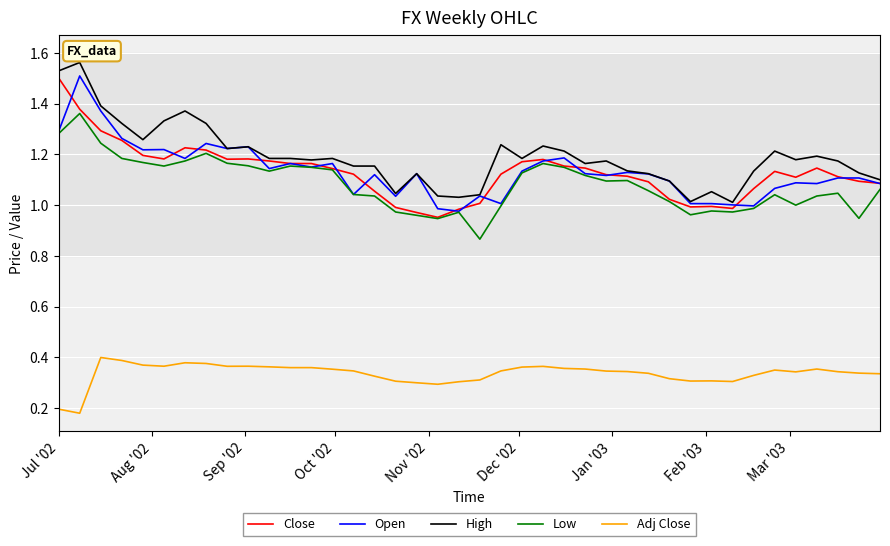

Is this an area chart (filled region under the line)?

No